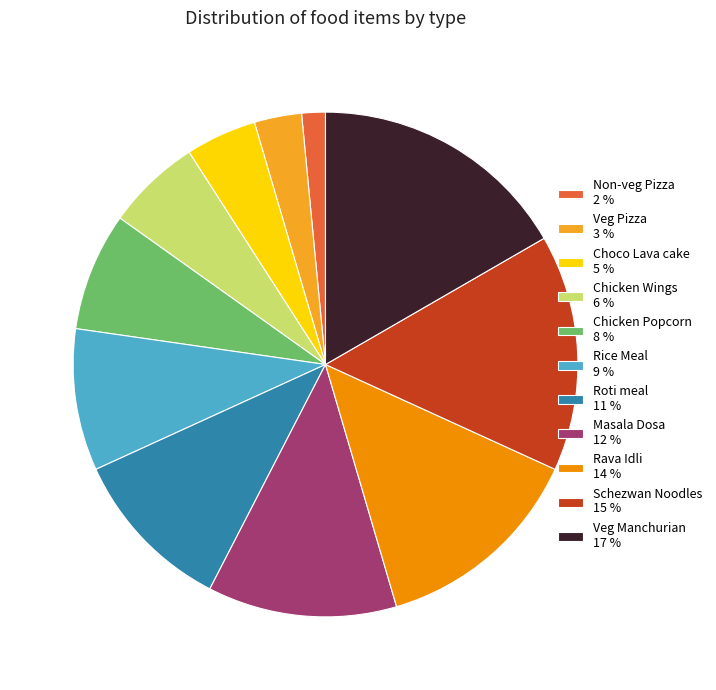

Is the sum of Veg Pizza 3 % and Choco Lava cake 5 % greater than half?

No